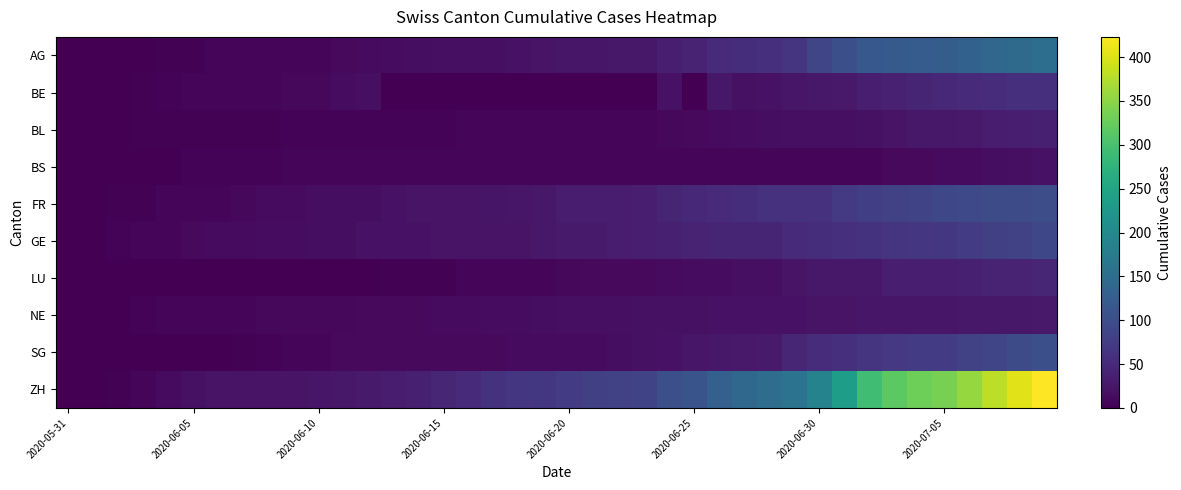

At how many categories does at least one series exceed 18?

35